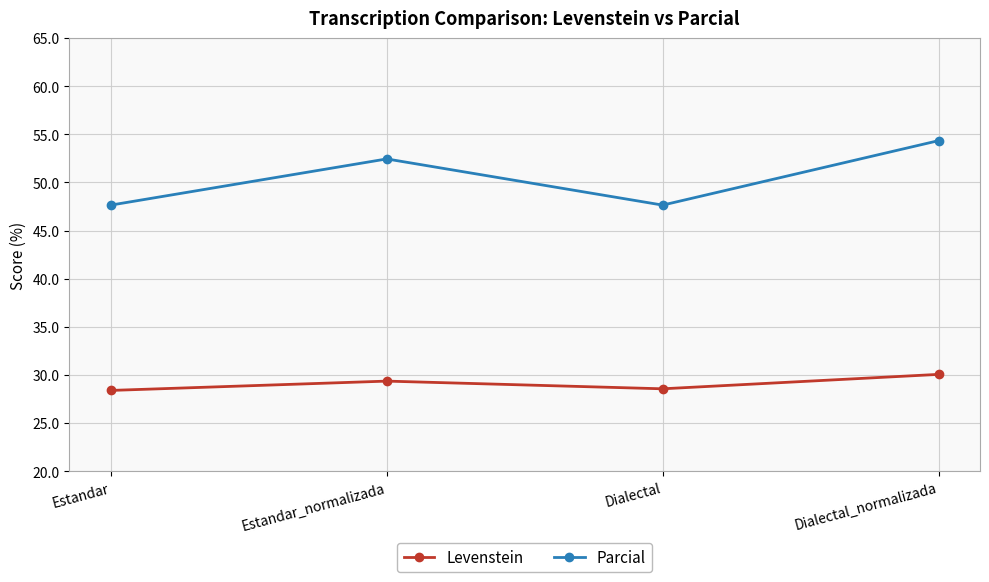

At which category is the sum across all series the highest?

Dialectal_normalizada